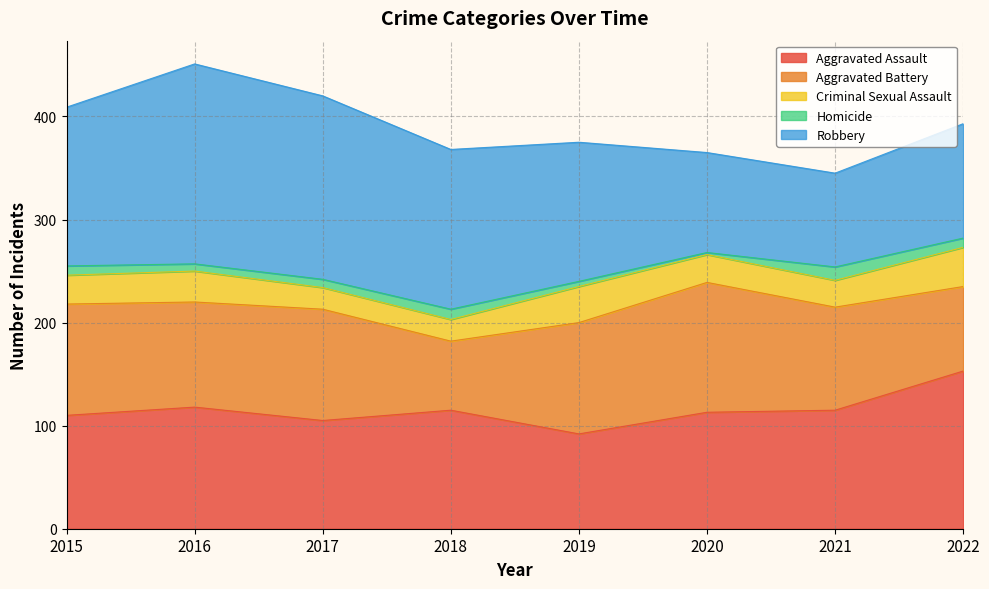

At 2017, list the series in order from largest to smallest.

Robbery, Aggravated Battery, Aggravated Assault, Criminal Sexual Assault, Homicide